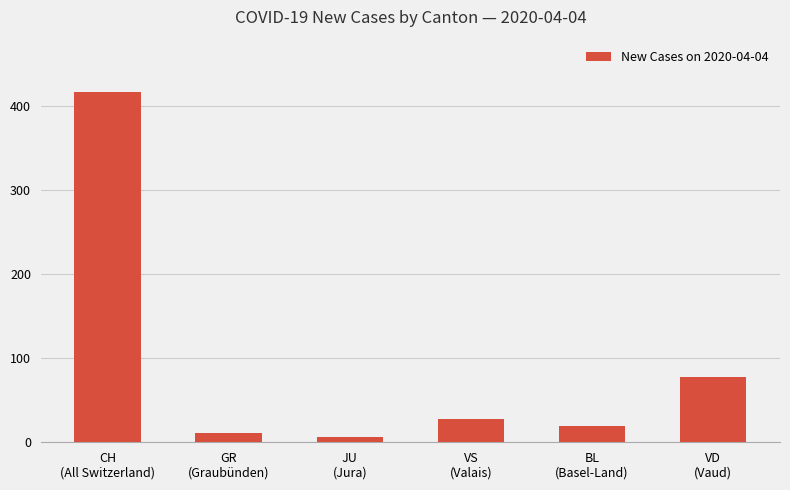

What is the difference between the maximum and second lowest values?

405